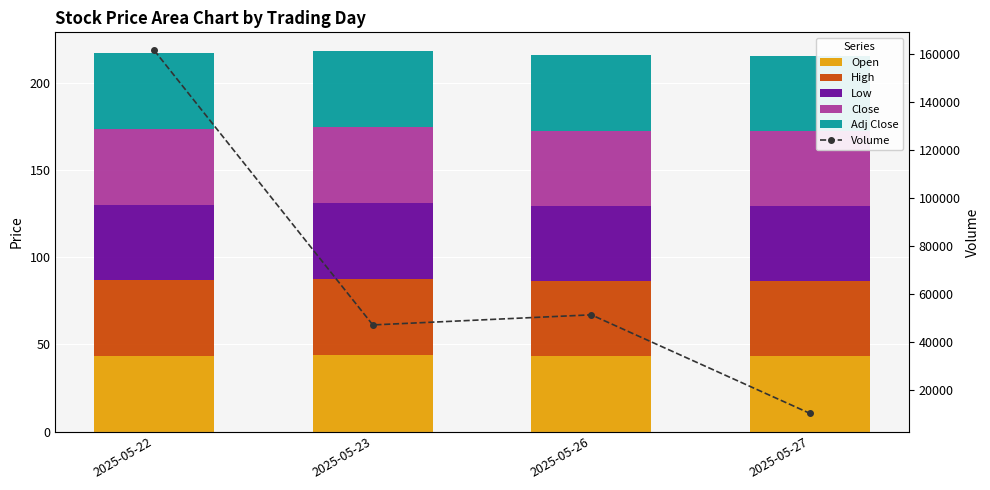

The value of High at 2025-05-27 is 63.9. True or false?

False